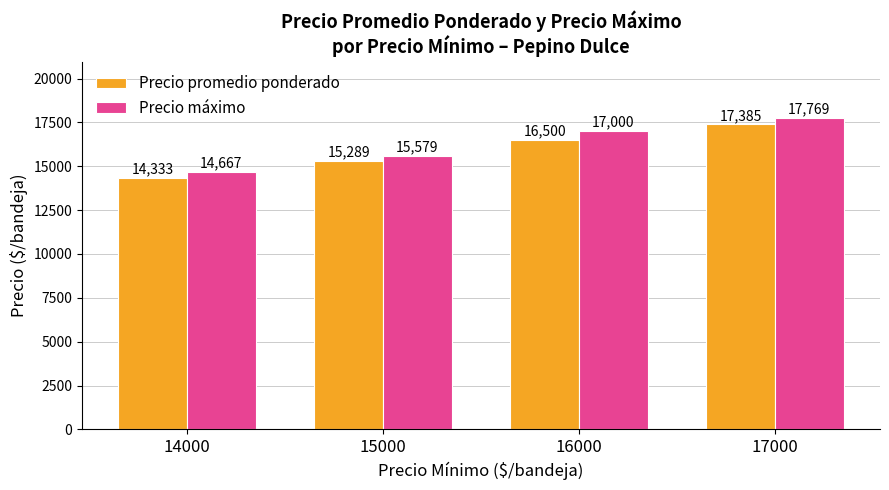

What is the value of the Precio promedio ponderado bar at the 2nd from the left?

15289